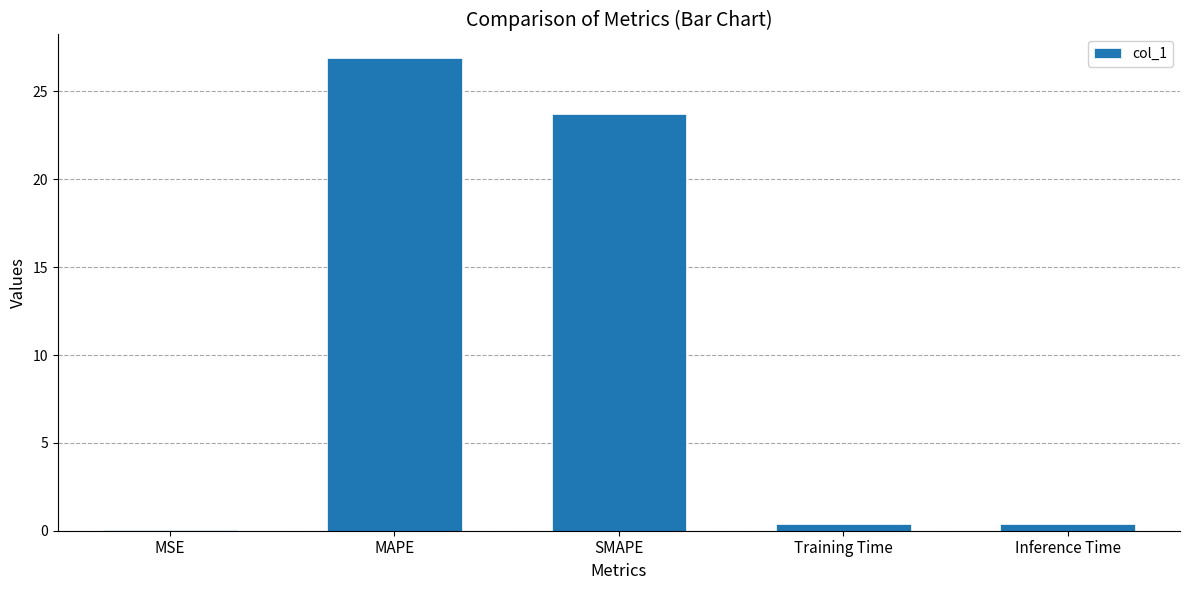

The chart shows a value of 33.2 at SMAPE. True or false?

False